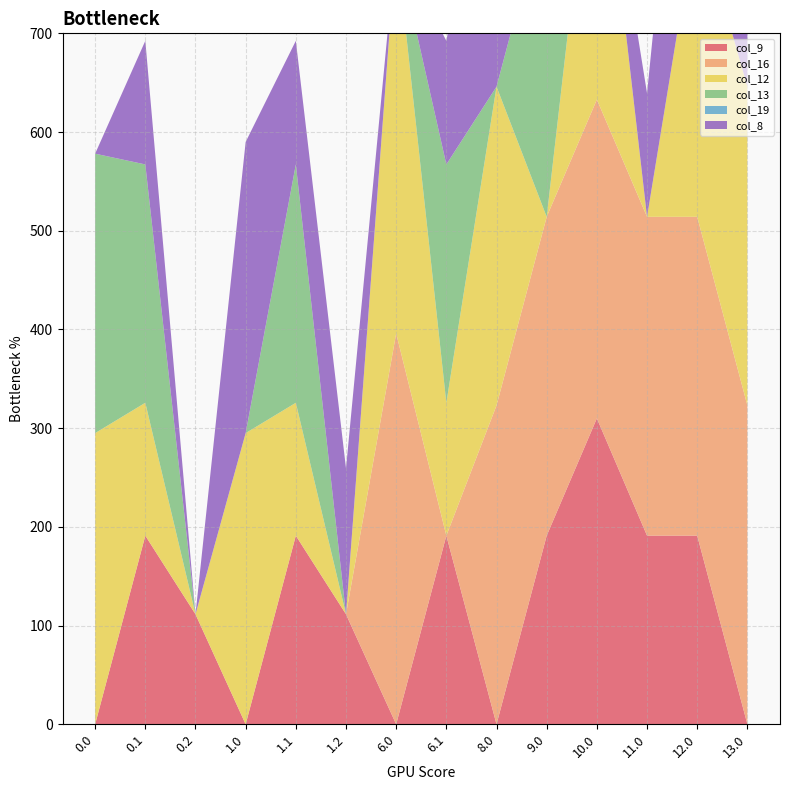

The value of col_13 at 0.2 is 0.0. True or false?

True